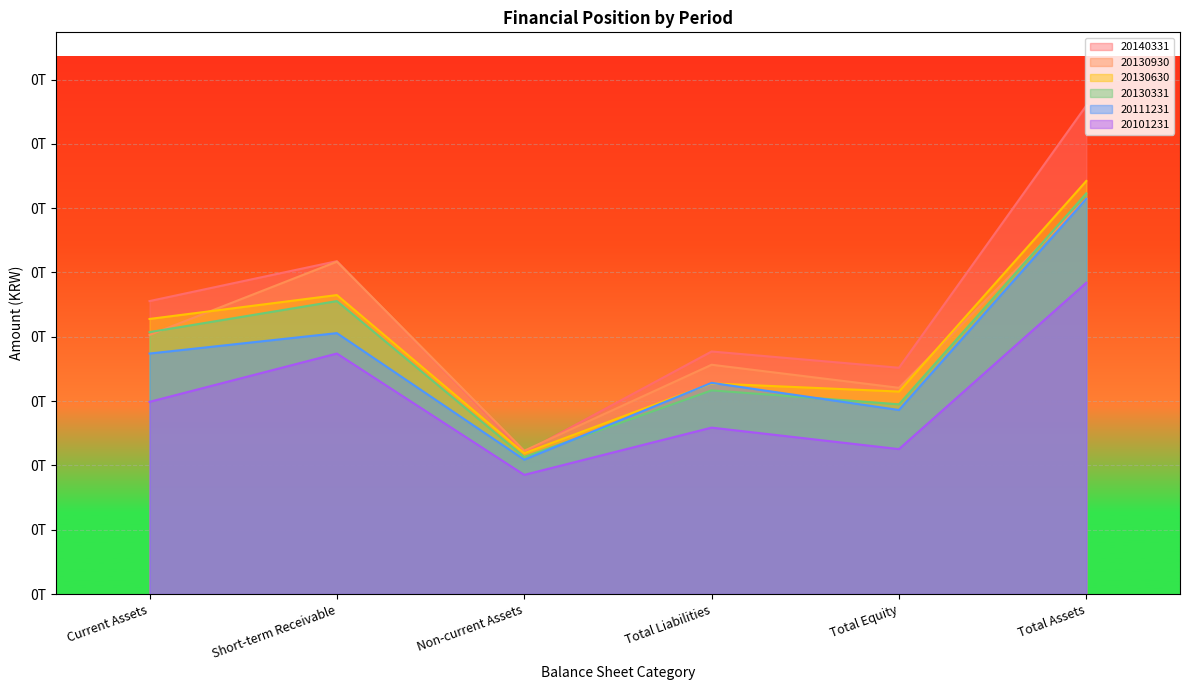

What position from the left is Total Assets?

6